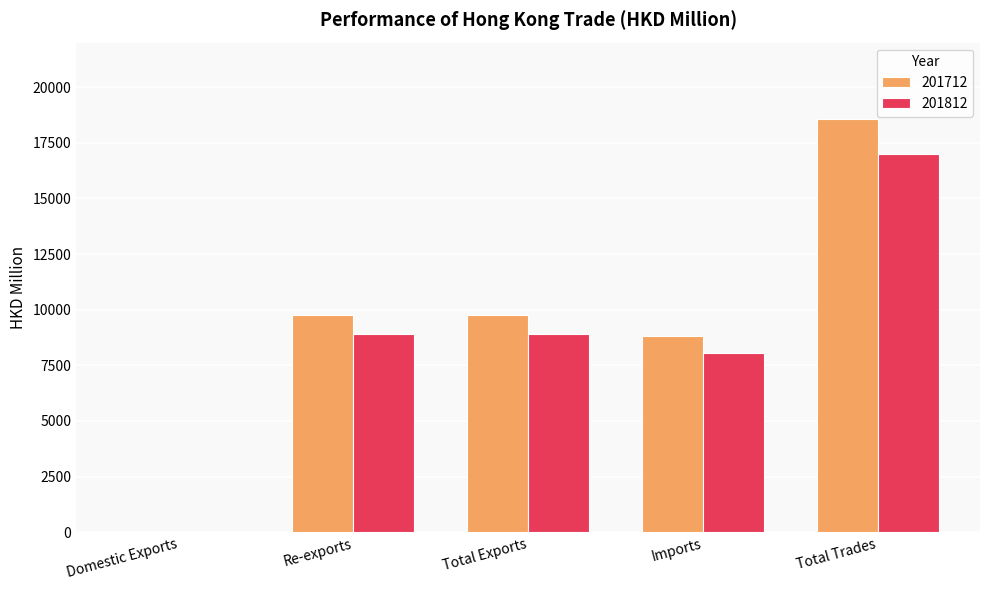

Which category has the highest value in the 201812 series?

Total Trades